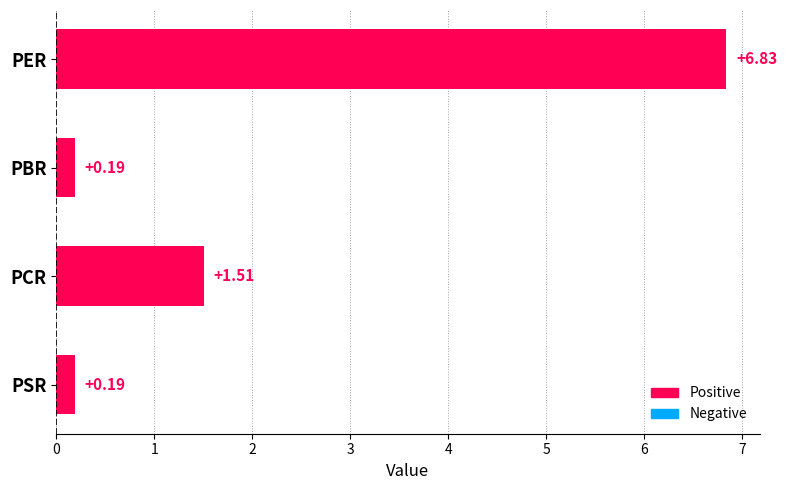

What is the difference between the maximum and minimum values?

6.6